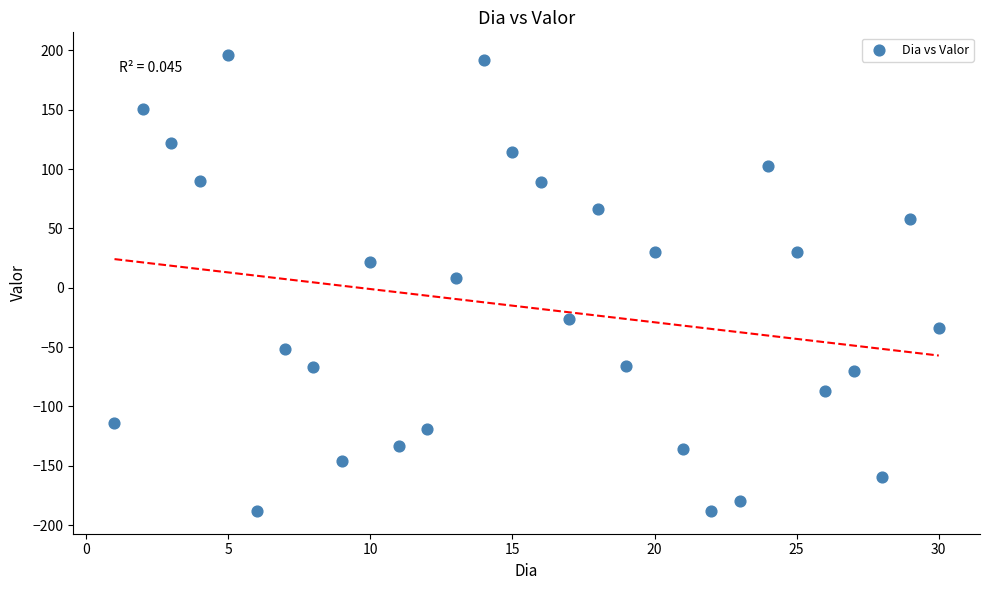

What is the range of Y values (max minus min)?

384